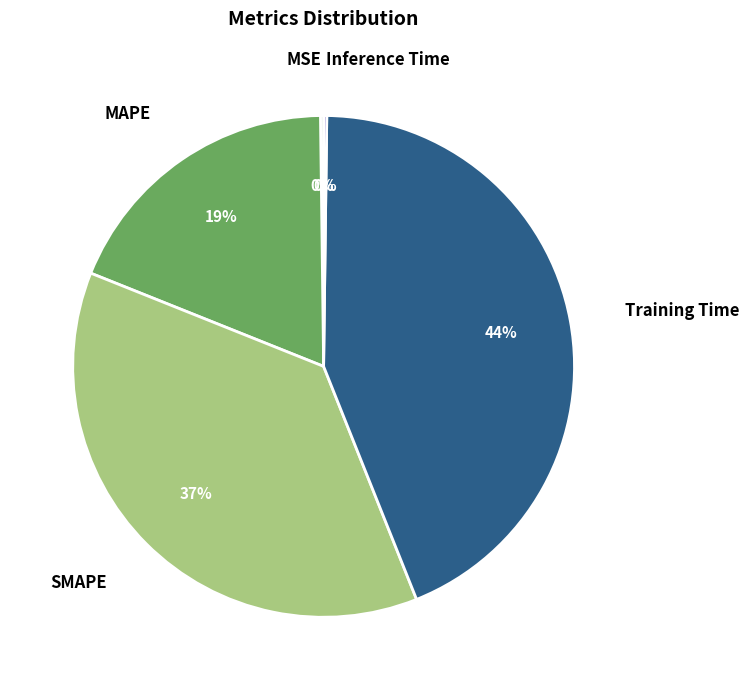

What percentage is the SMAPE slice, to the nearest percent?

37%